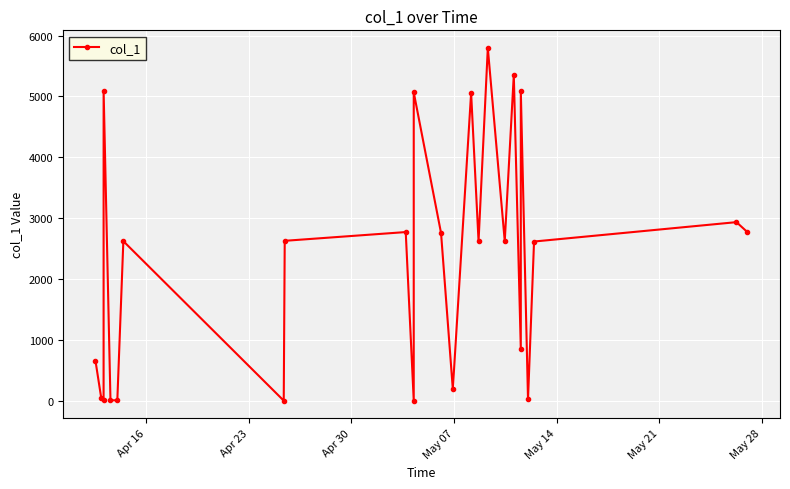

How many points are higher than both their immediate neighbors (excluding endpoints)?

9